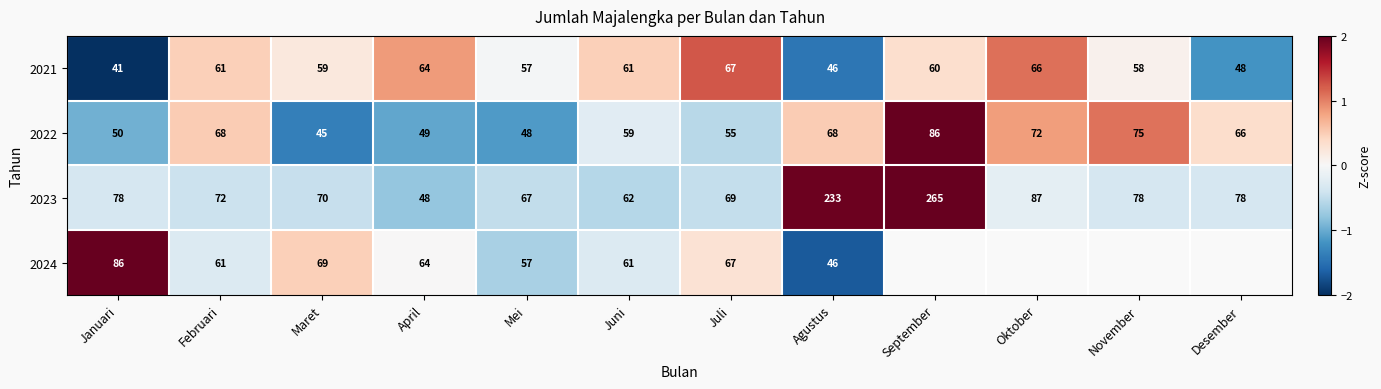

Is the value of 2022 at Maret greater than the value of 2023 at Januari?

No